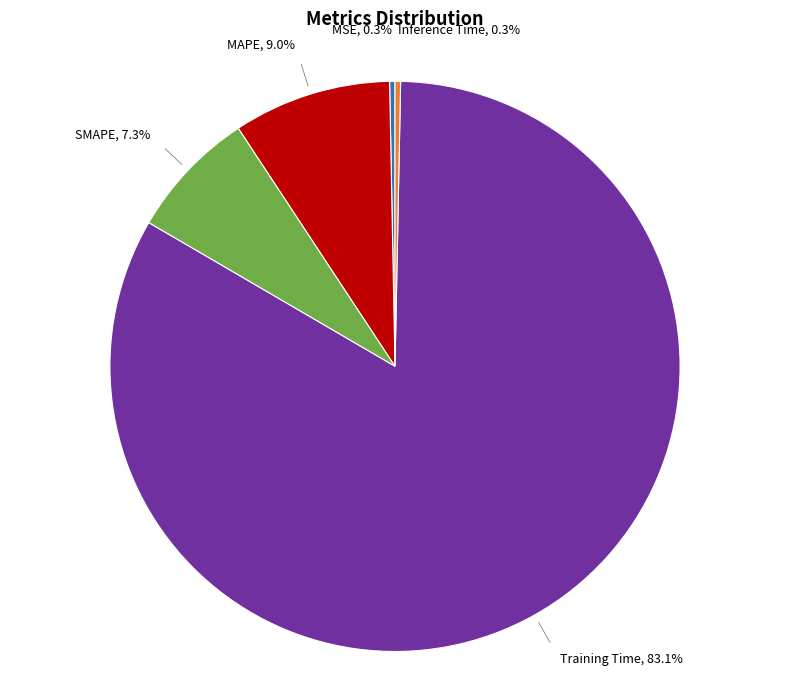

How many slices are in this pie chart?

5